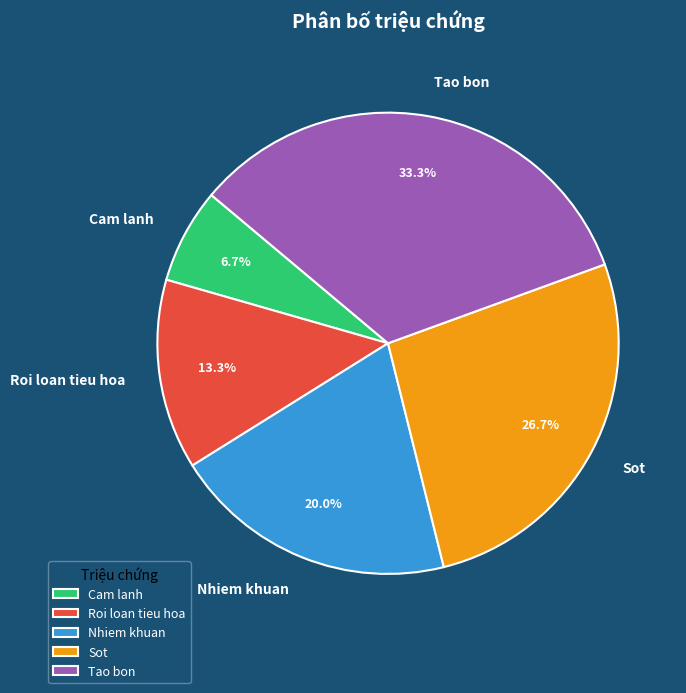

What is the total percentage of Nhiem khuan and Sot?

46.7%